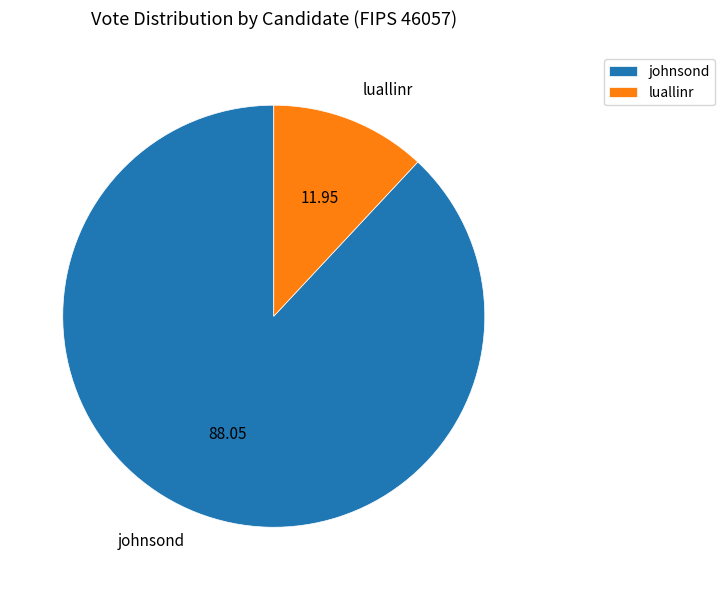

Count the number of slices in the pie.

2